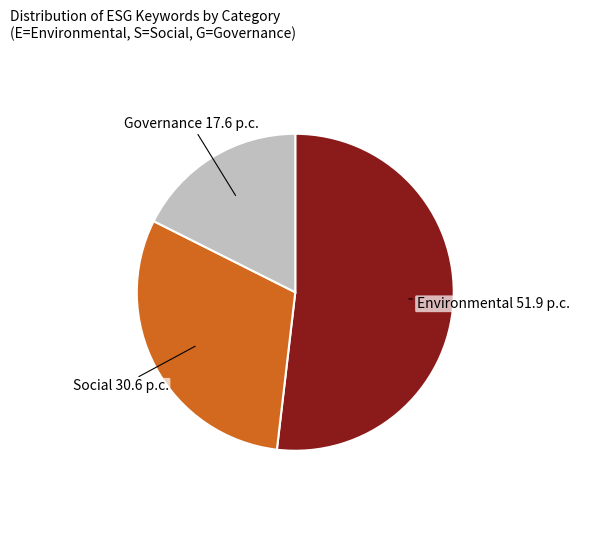

Does any single category account for the majority?

Yes